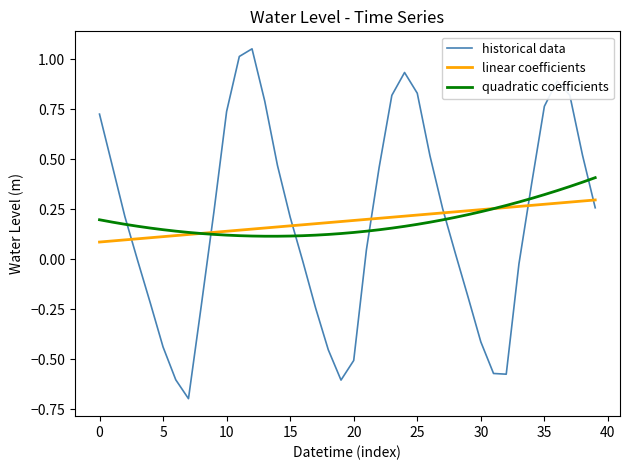

Which series has the widest spread of values?

historical data